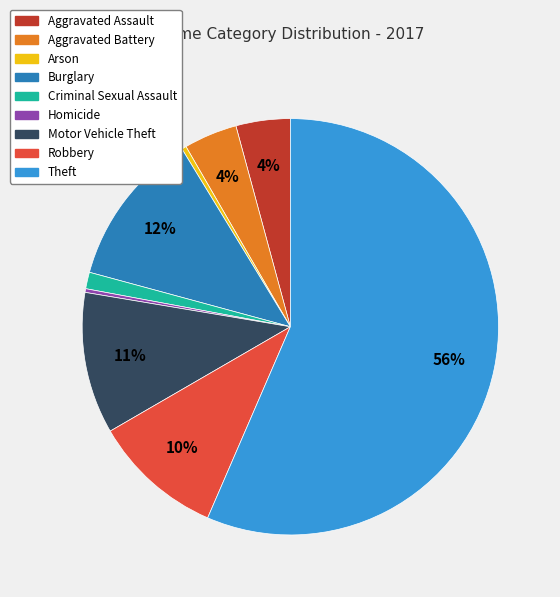

Is it true that Aggravated Battery is 4% of the pie?

True